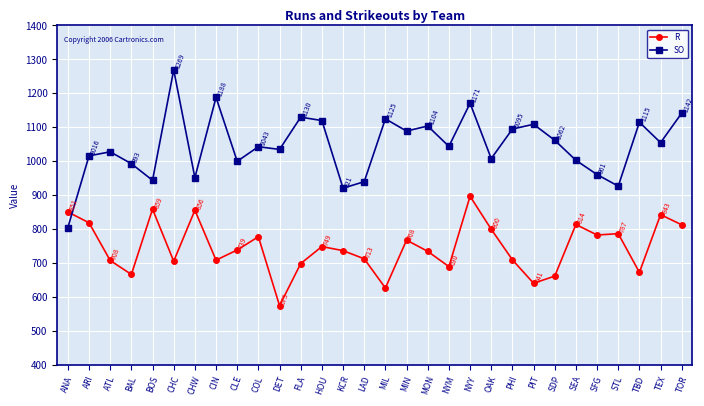

What is the total value across all series at TBD?

1788